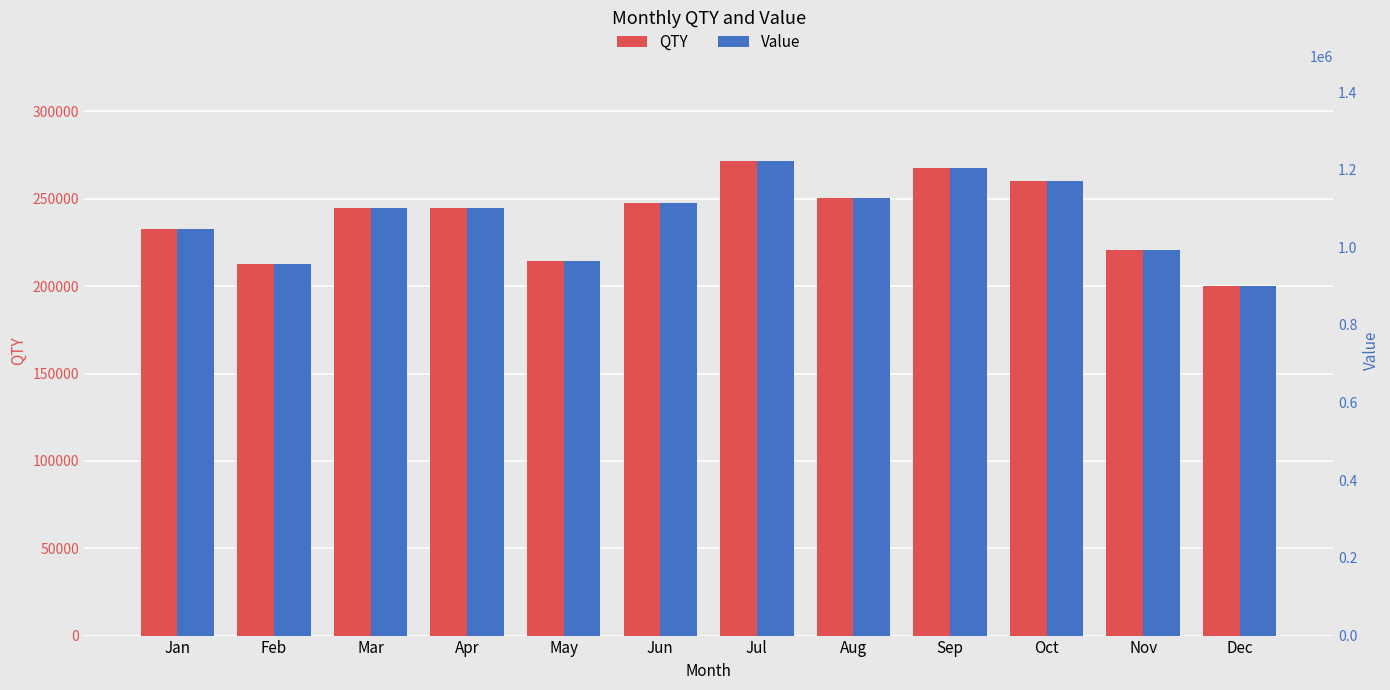

List the series in order of their peak value, highest first.

Value, QTY